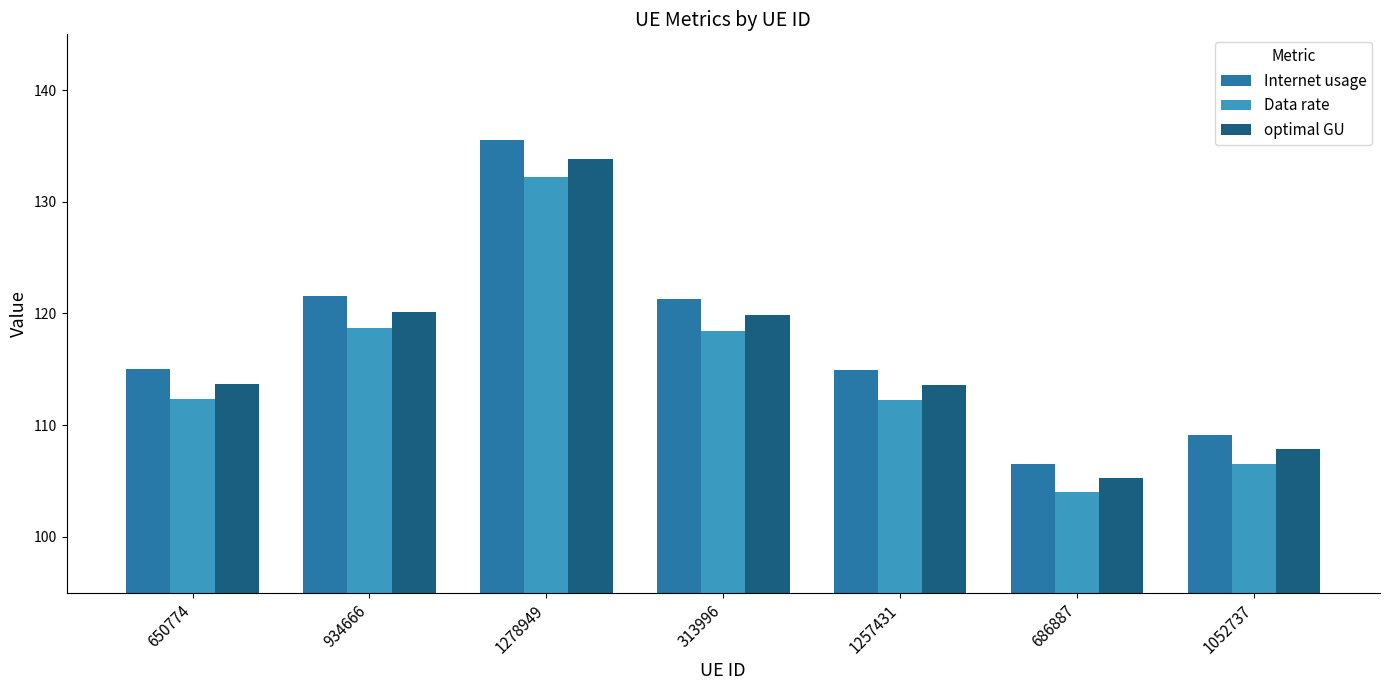

How many data points in Data rate are above 112?

5